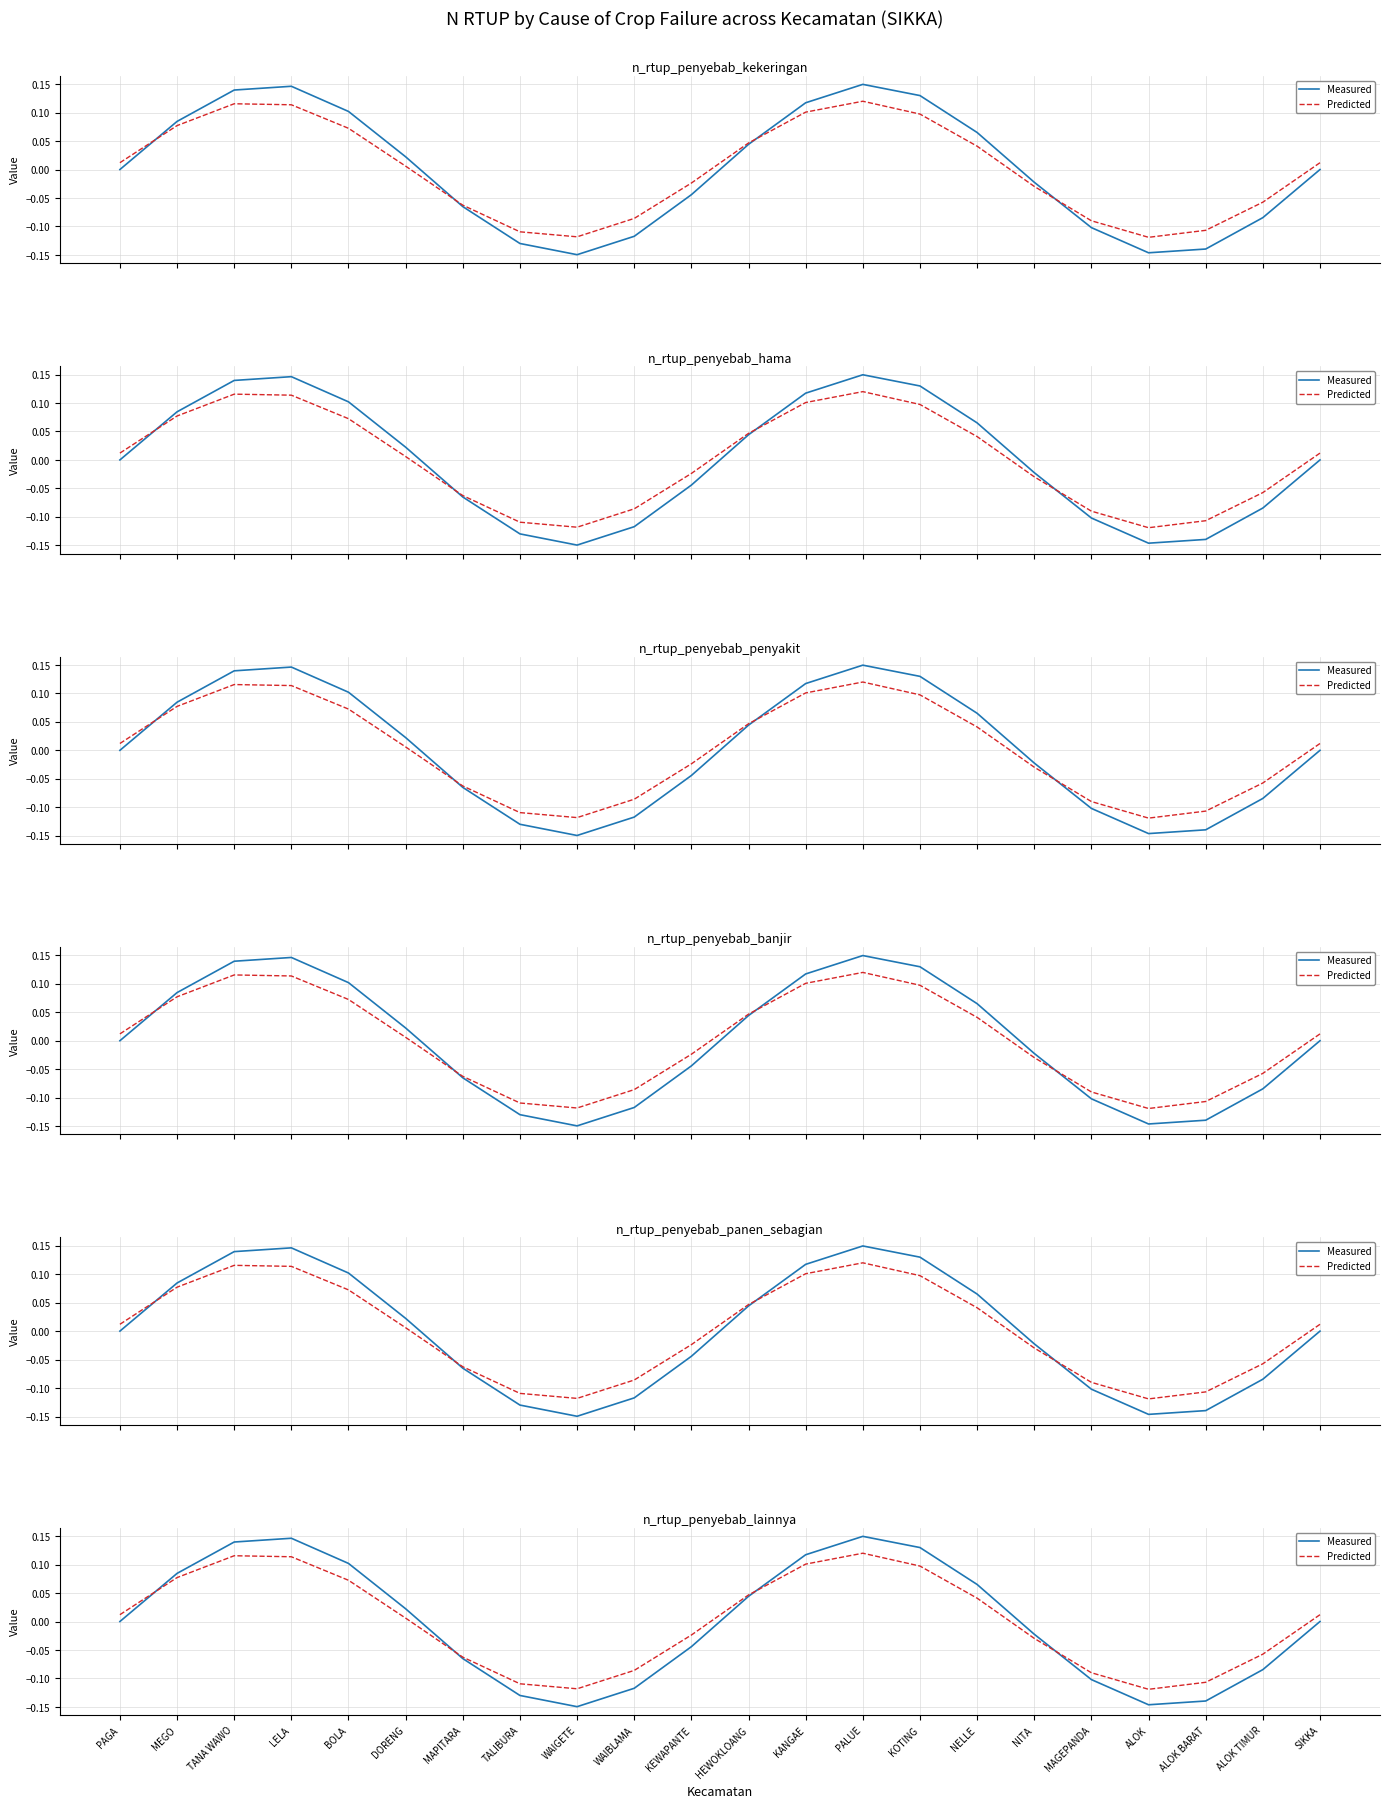

How many negative values does the Measured series have?

11